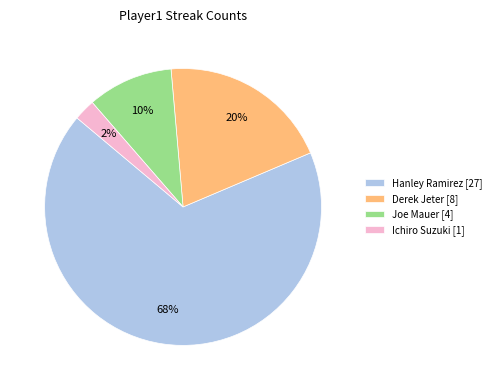

To the nearest percent, what is the combined percentage of Joe Mauer [4] and Derek Jeter [8]?

30%